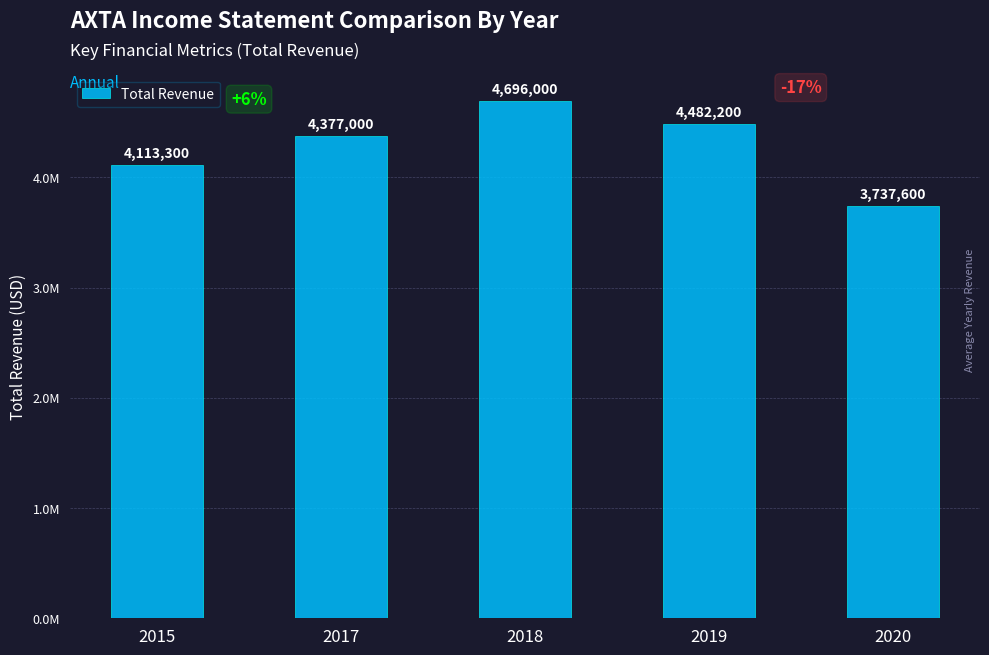

List the labels in order of value, largest first.

2018, 2019, 2017, 2015, 2020